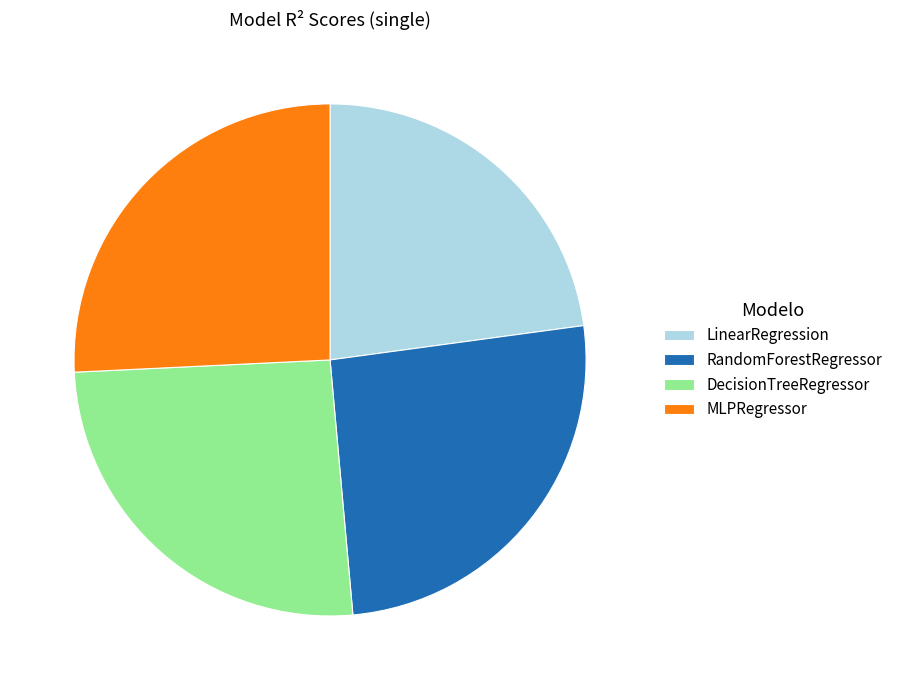

Count the number of slices in the pie.

4